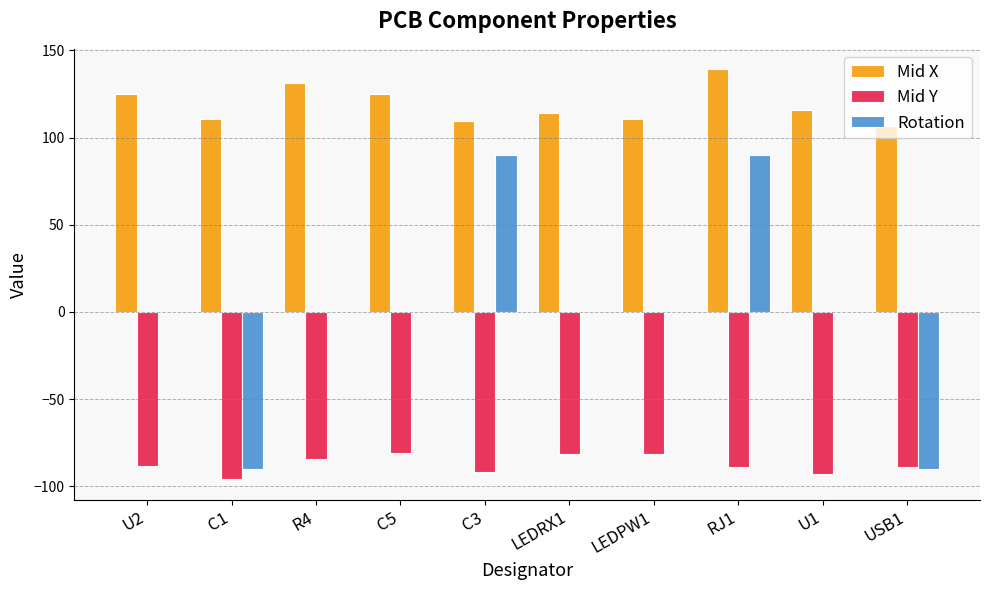

How many series are shown in this chart?

3